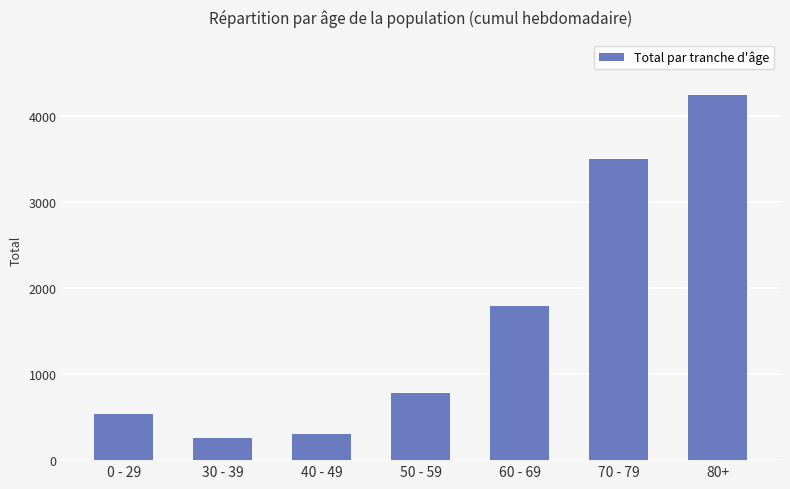

What is the minimum value shown in the chart?

259